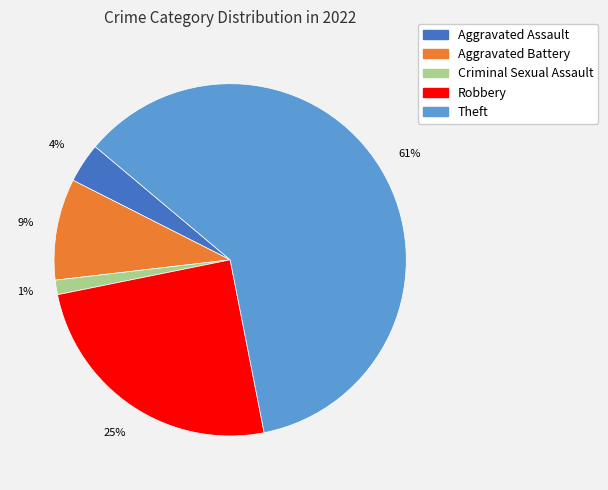

To the nearest percent, what is the average slice percentage?

20%